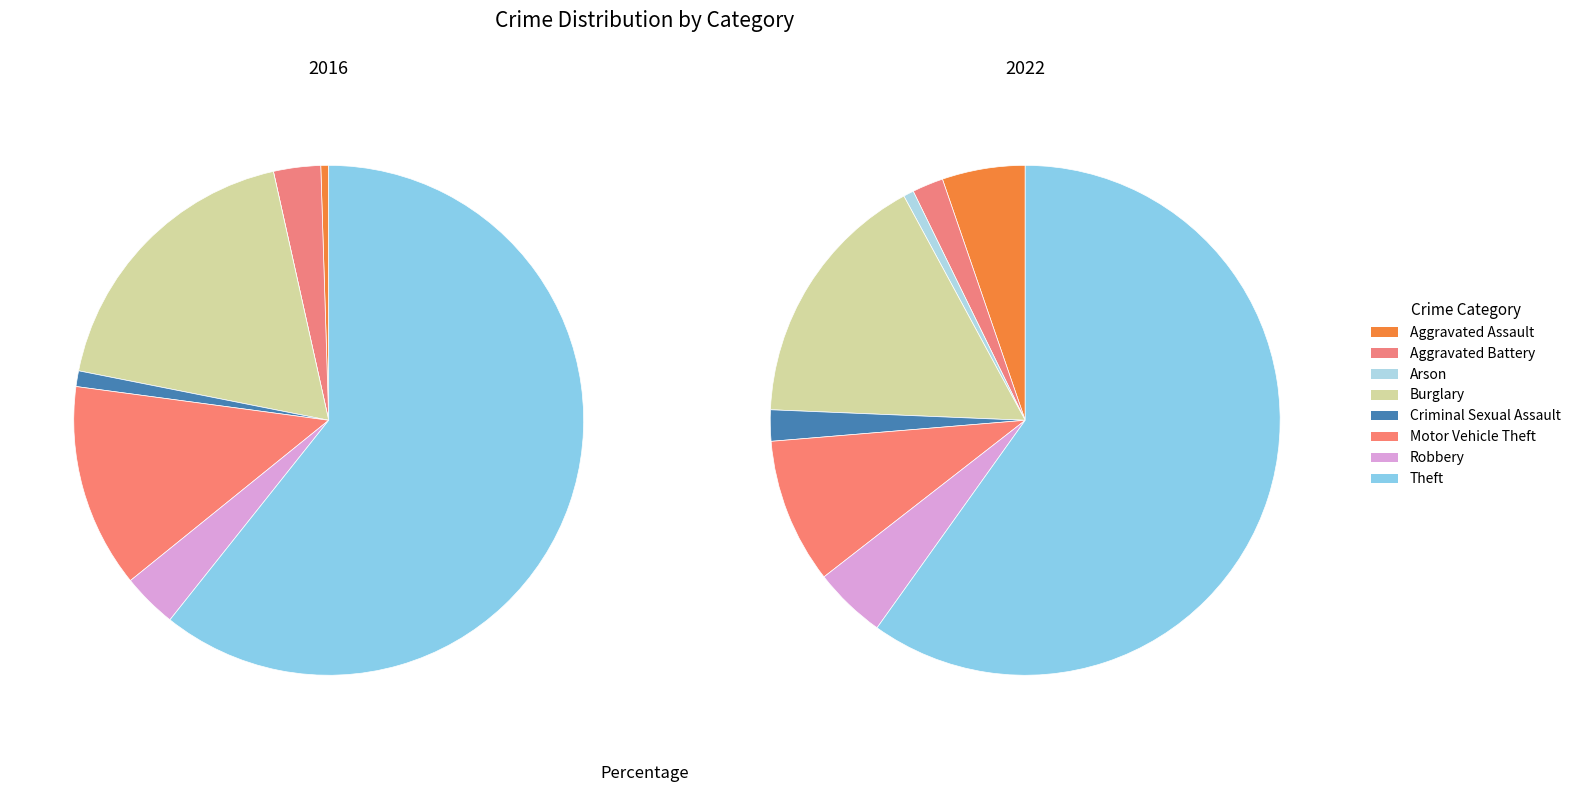

Is it true that Theft is 61% of the pie?

True